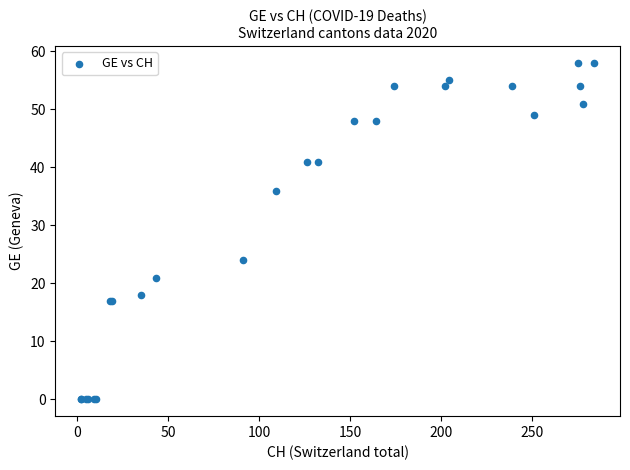

What Y value in the scatter plot is closest to 29?

24